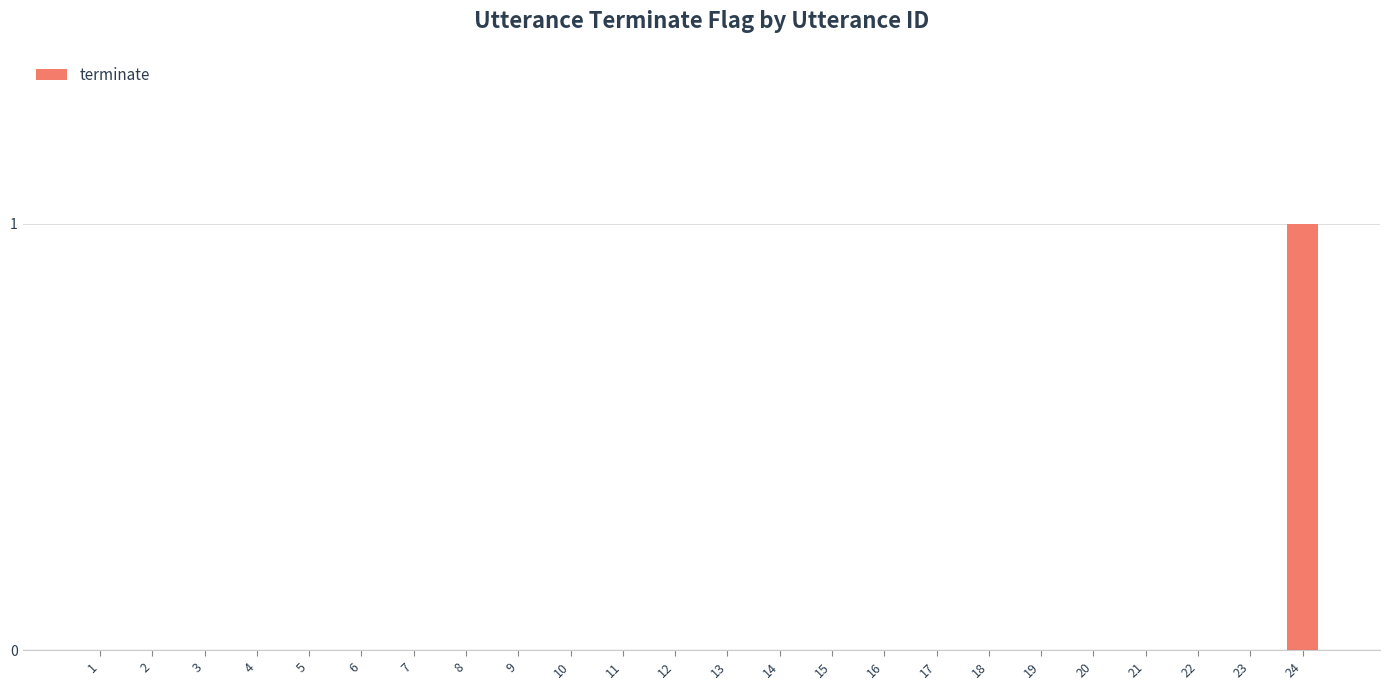

Which label corresponds to the largest value in the chart?

24